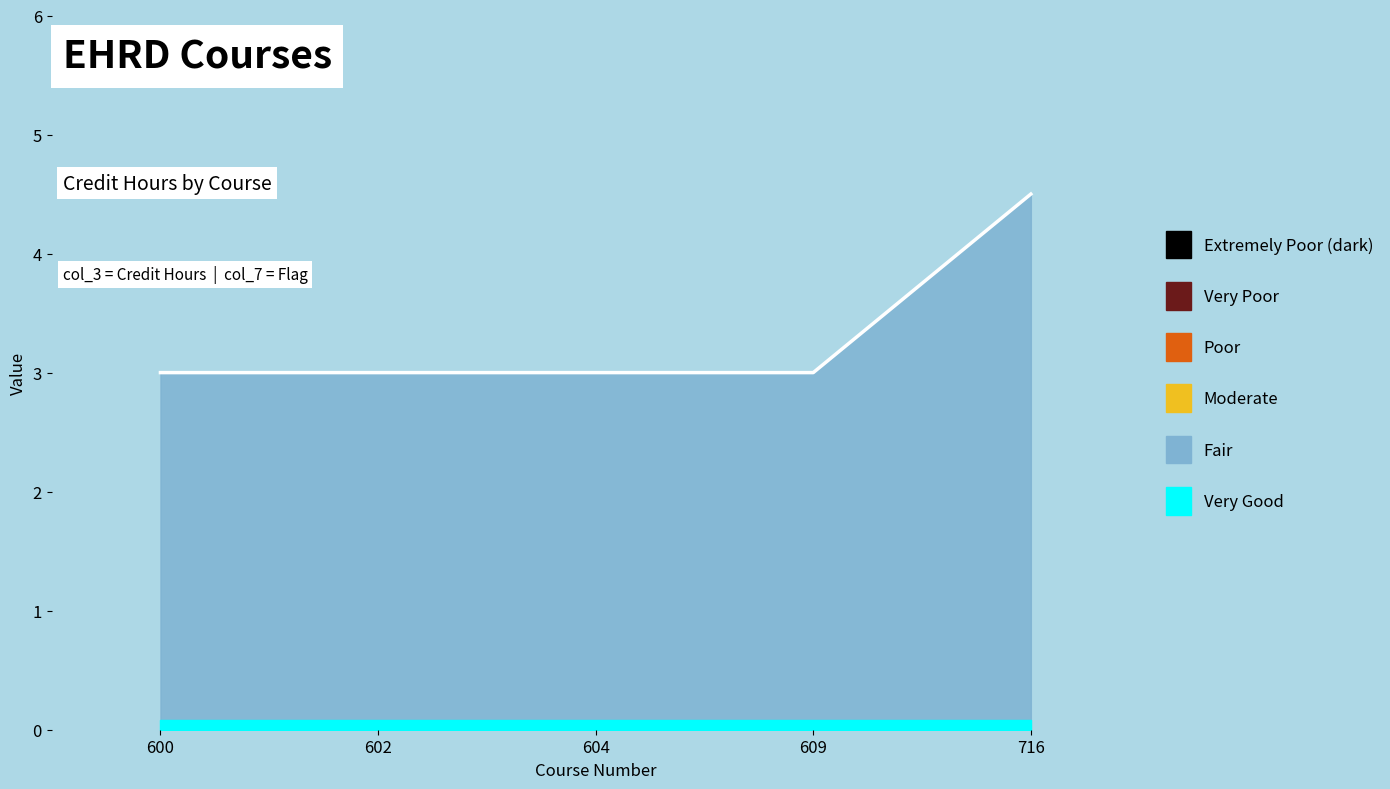

Reading right to left, what are all the values shown in this chart?

716=4.5	609=3.0	604=3.0	602=3.0	600=3.0